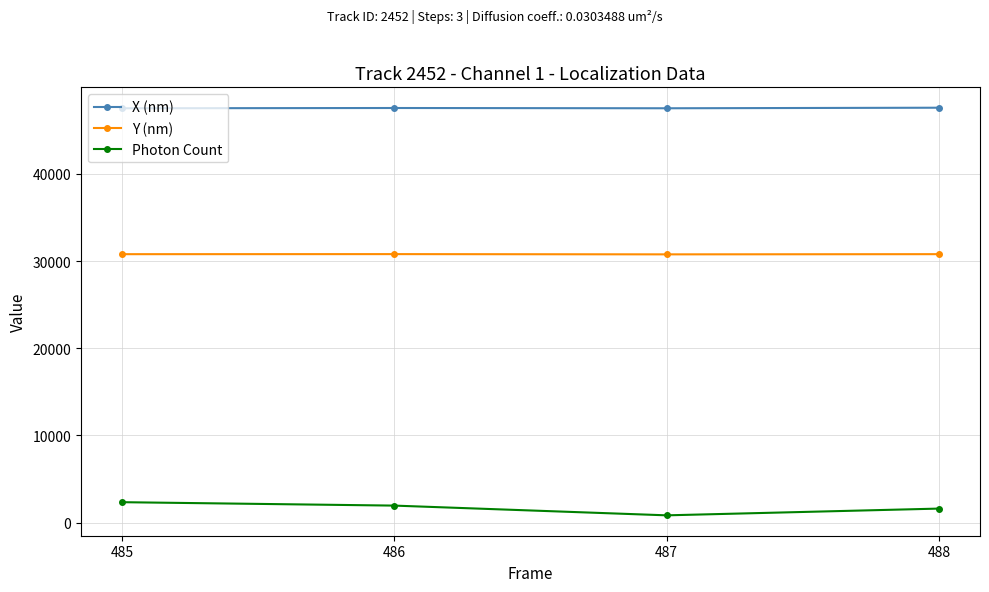

What is the difference between the maximum and minimum values in the X (nm) series?

63.8